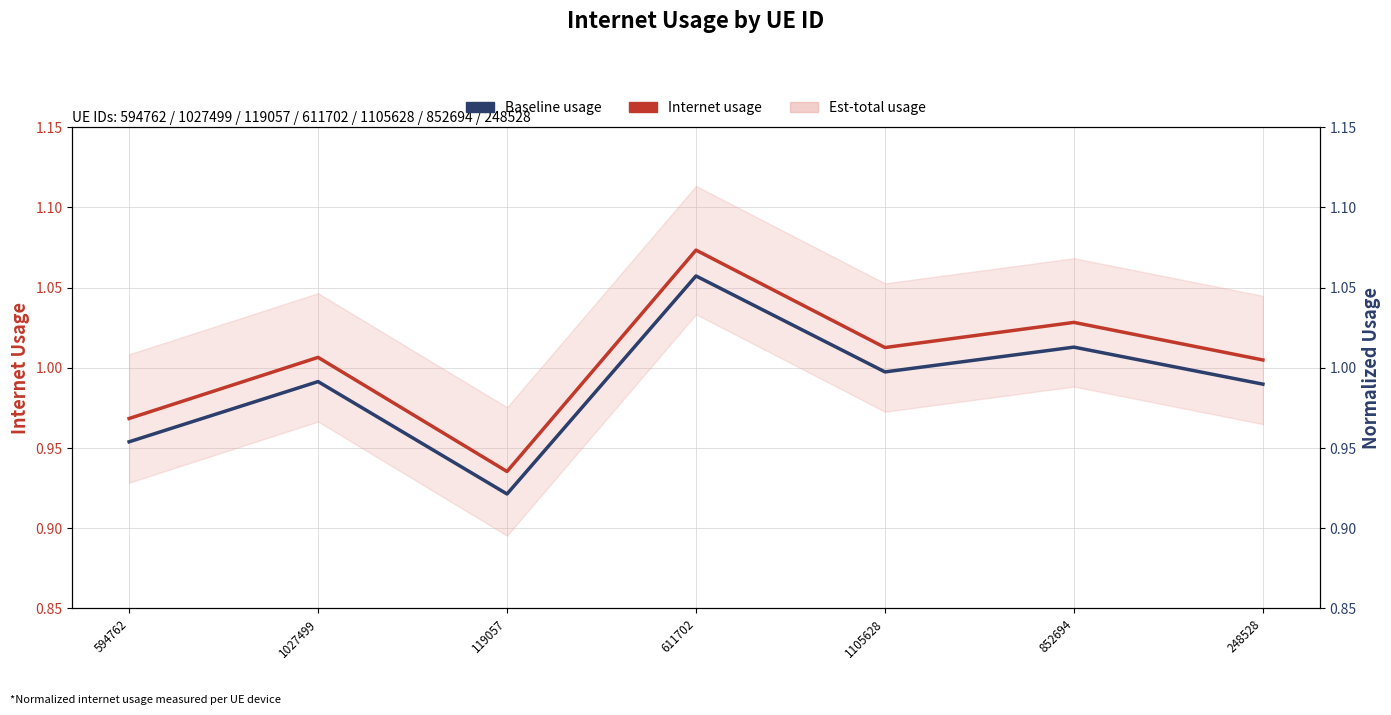

What is the approximate value of Internet usage at 611702?

1.1